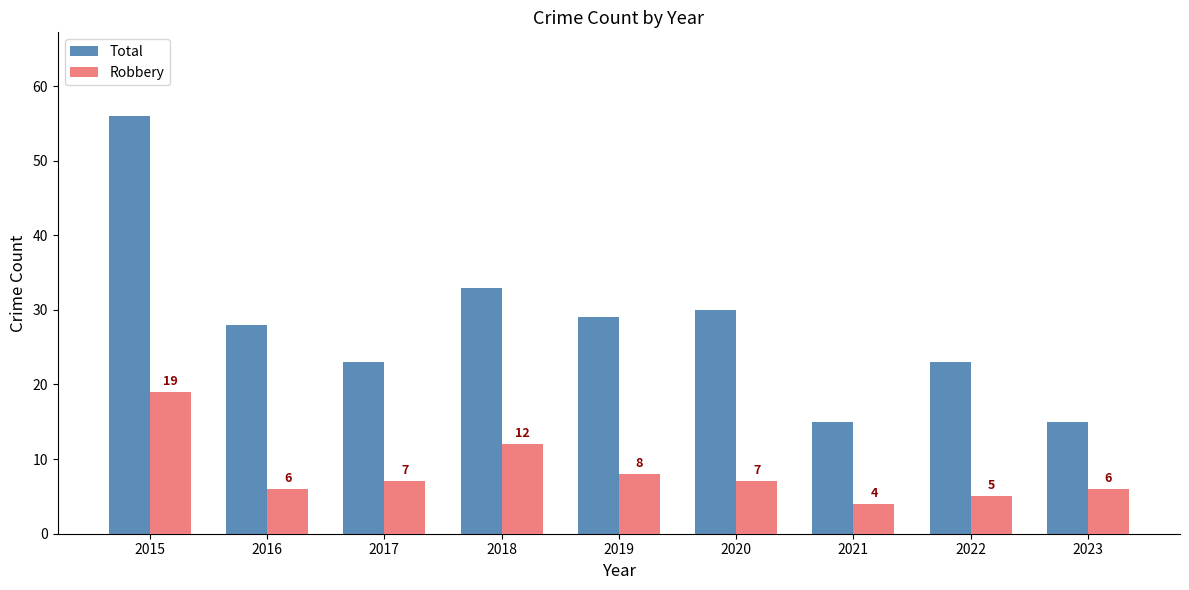

The value of Robbery at 2020 is 7. True or false?

True